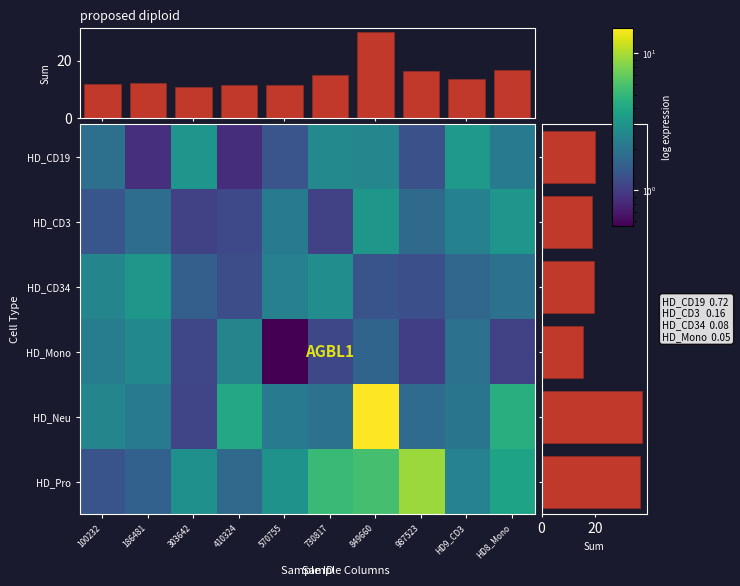

Rank the categories by HD_CD3 value from highest to lowest.

849660, HD8_Mono, HD9_CD3, 570755, 186481, 987523, 100232, 410324, 303642, 730817